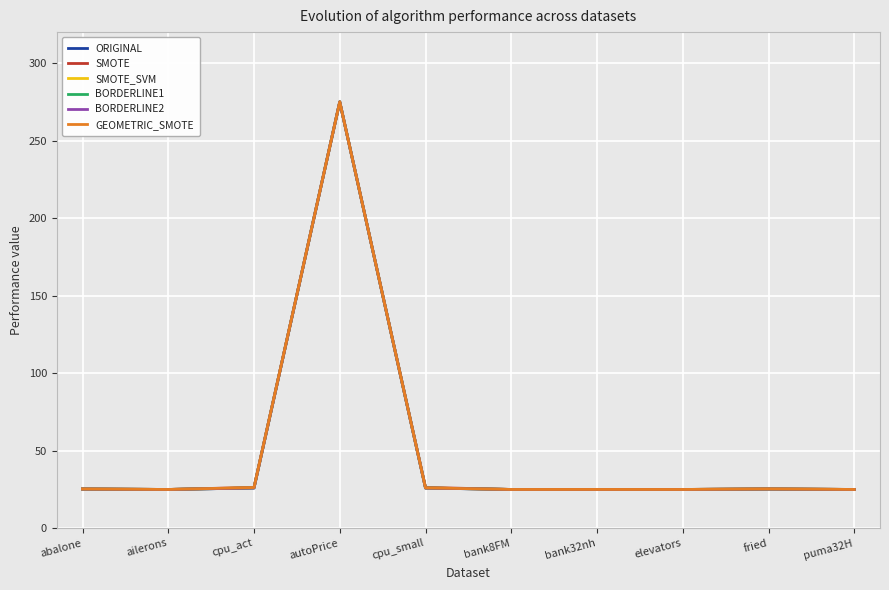

What is the greatest value displayed?

275.0